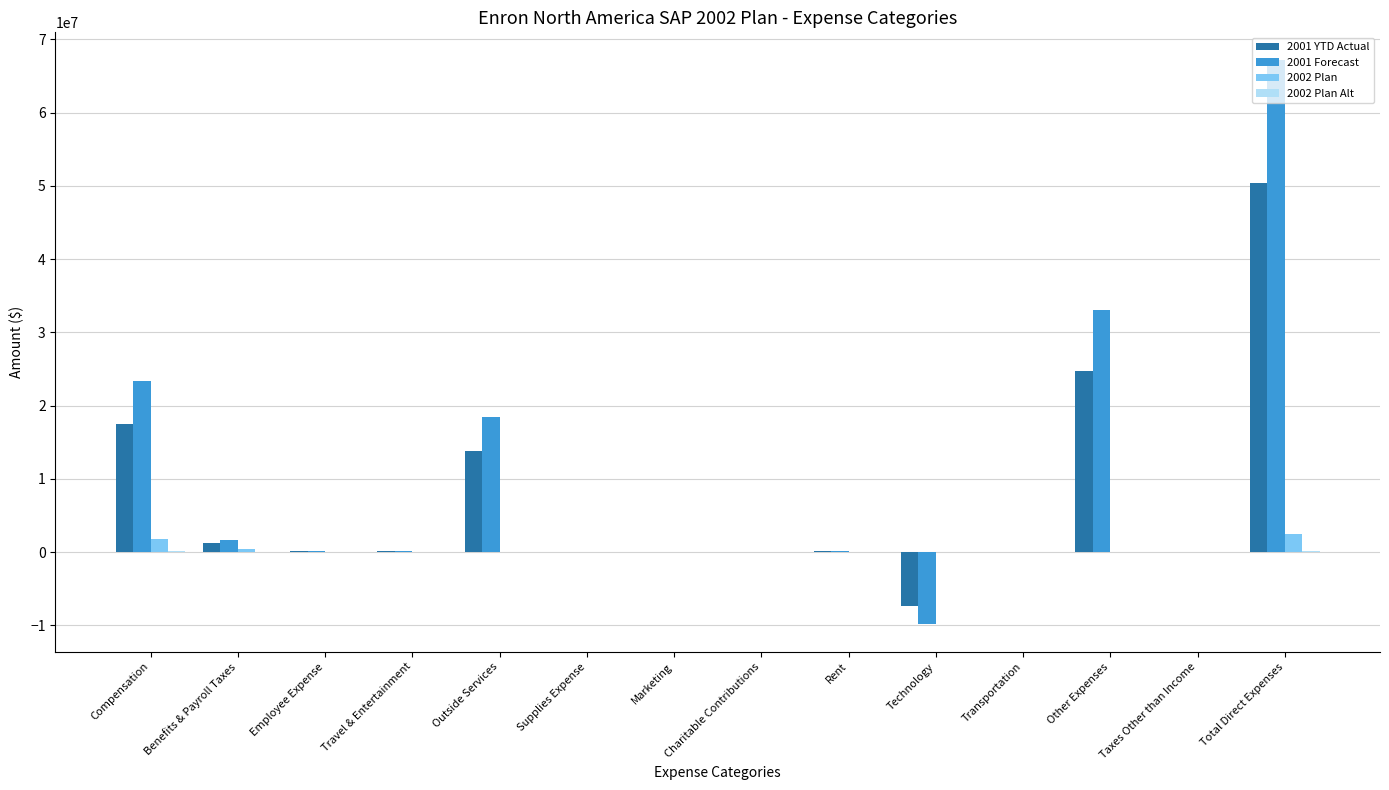

At which label does 2001 Forecast first exceed 133402?

Compensation